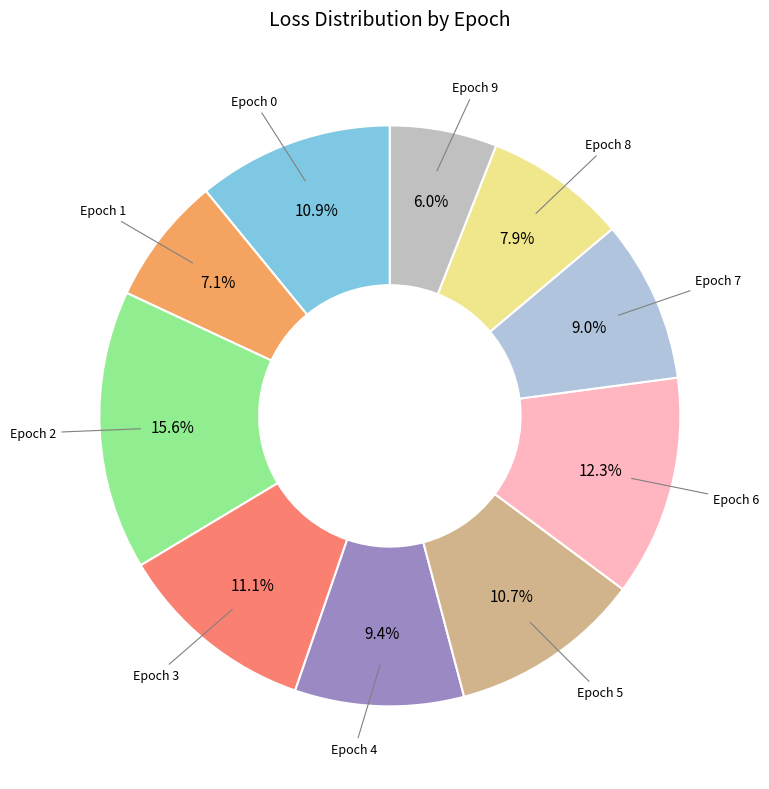

How many segments does this pie chart have?

10